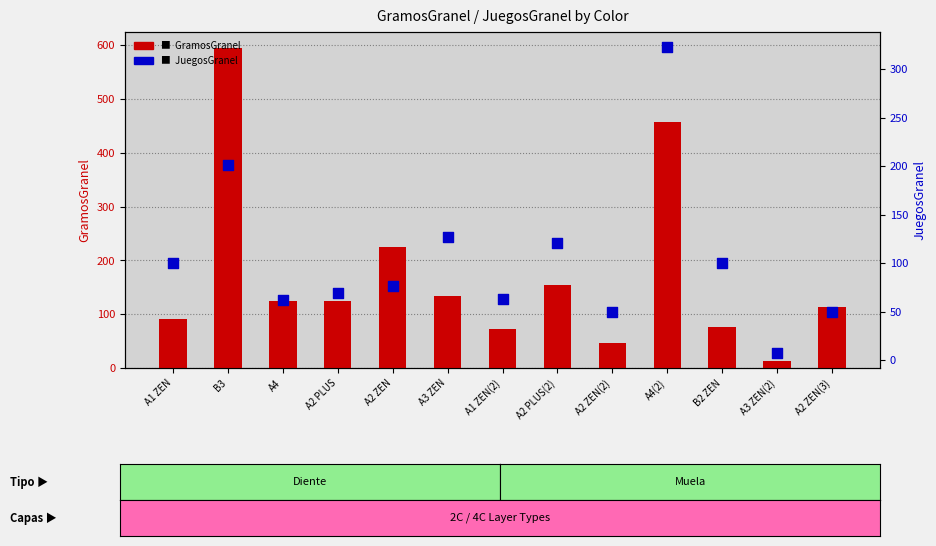

Which series has the largest Y range (max minus min)?

GramosGranel